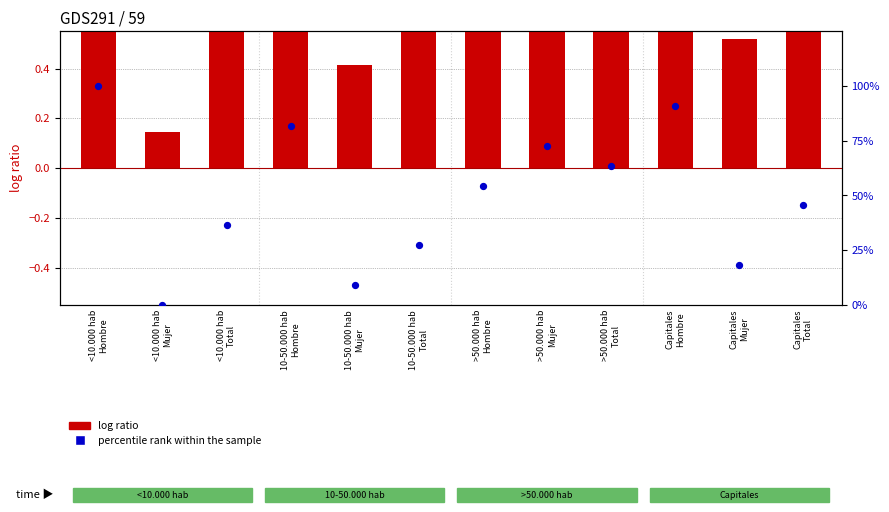

At which category is the sum across all series the highest?

<10.000 hab
Hombre